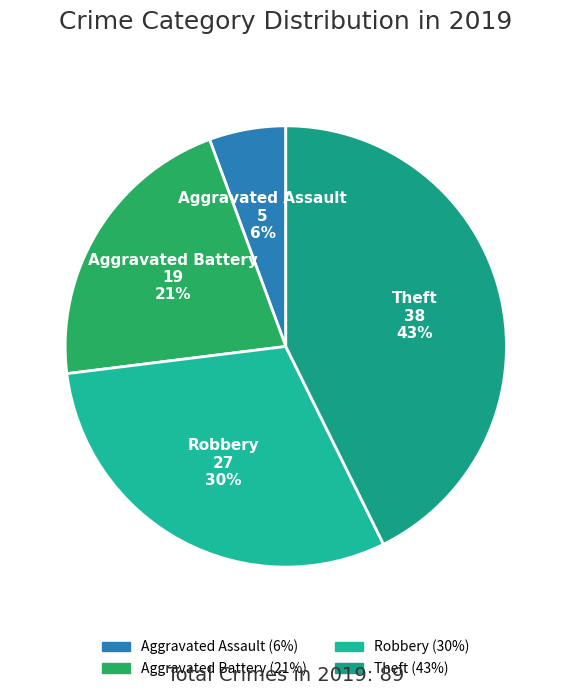

Rank the categories by value from lowest to highest.

Aggravated Assault, Aggravated Battery, Robbery, Theft